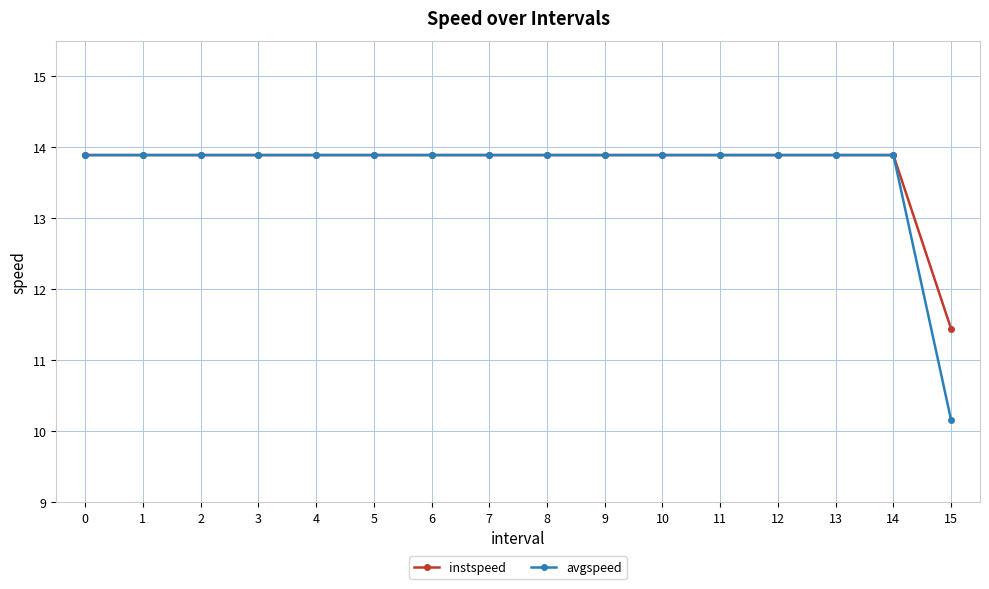

What are all the series names shown in the legend?

instspeed, avgspeed